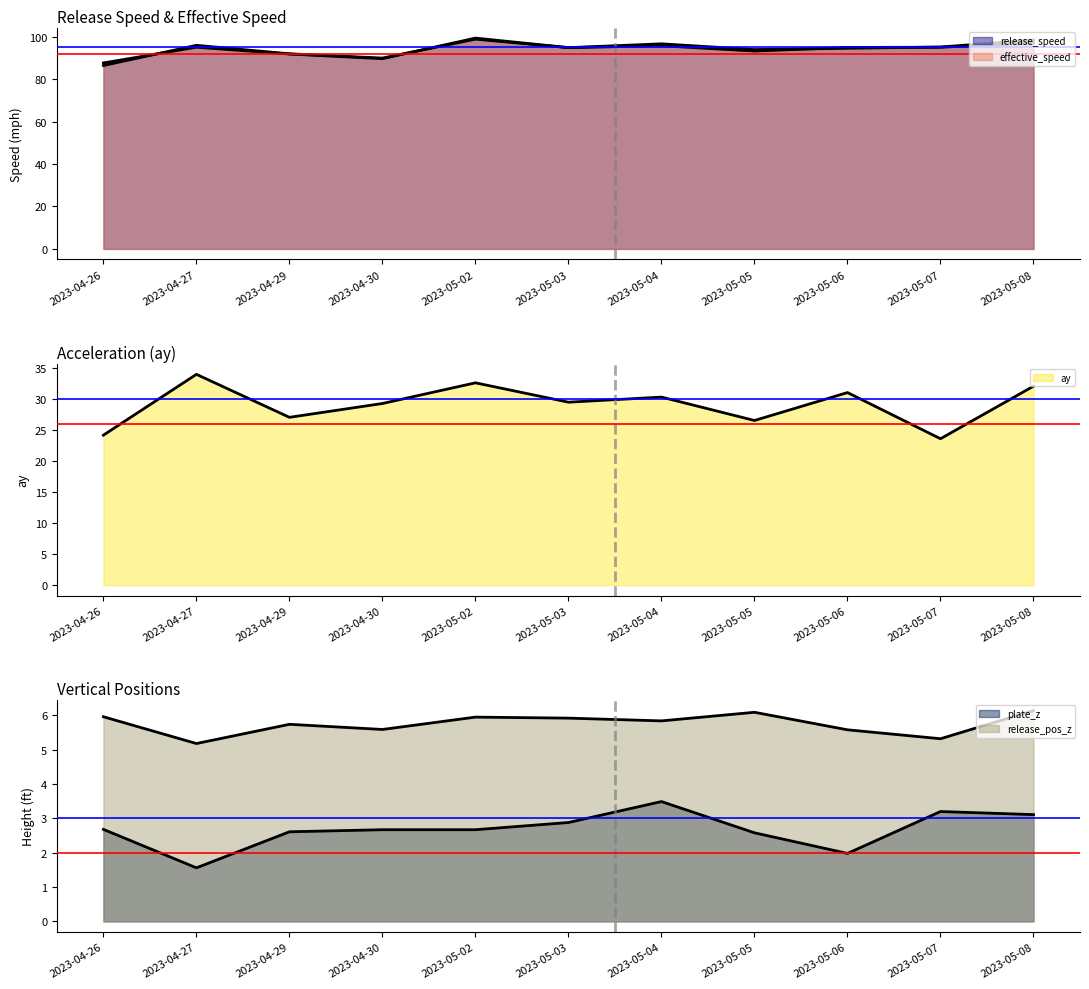

What value does the plate_z (line) series have at 2023-04-26?

2.7